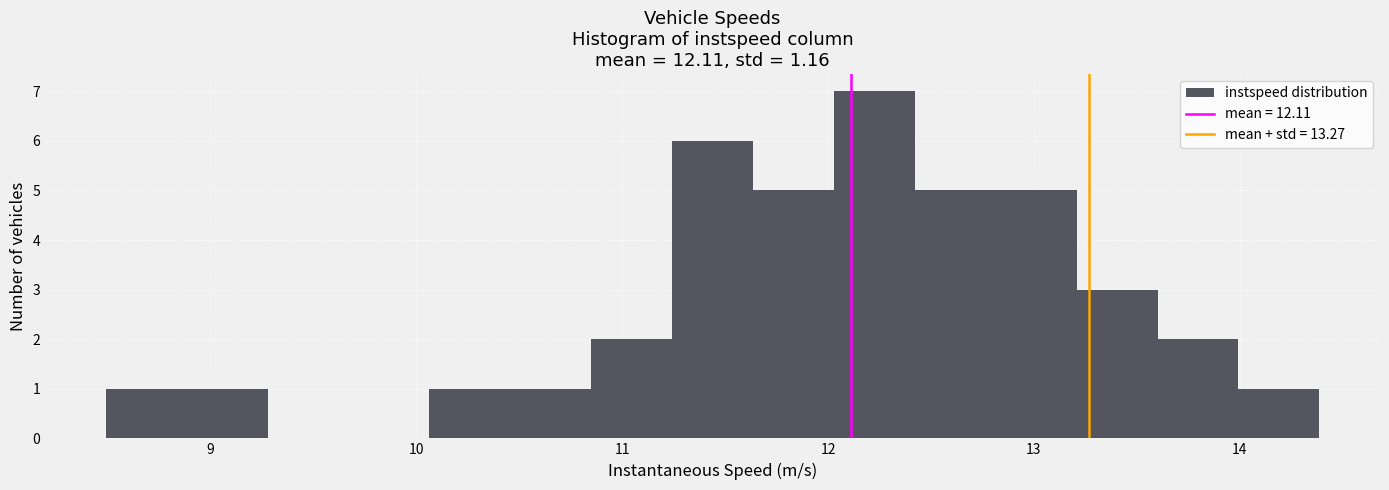

Around what value on the x-axis is the tallest bar? Give the approximate position of its centre, as read against the axis.

12.2